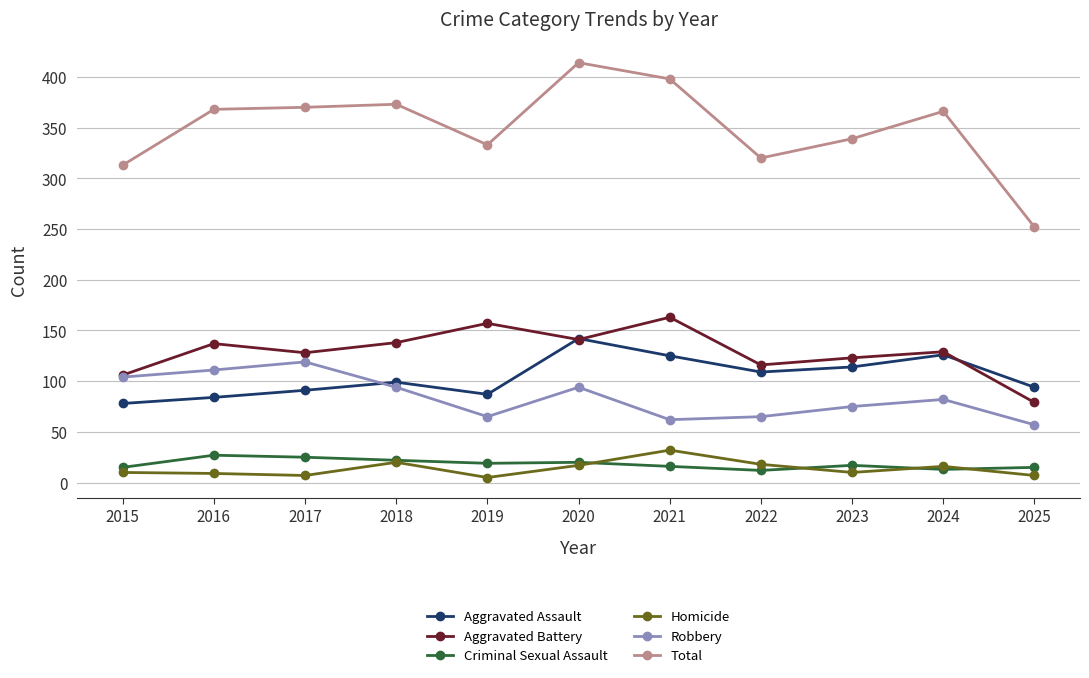

At 2021, list the series in order from smallest to largest.

Criminal Sexual Assault, Homicide, Robbery, Aggravated Assault, Aggravated Battery, Total